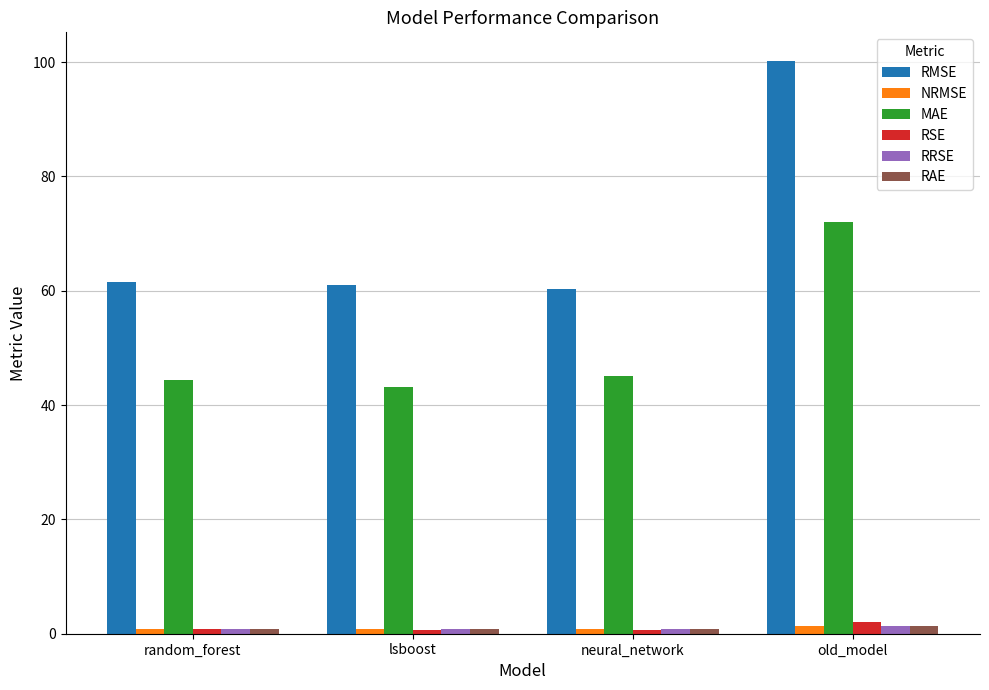

What is the average value of the RSE series?

1.0